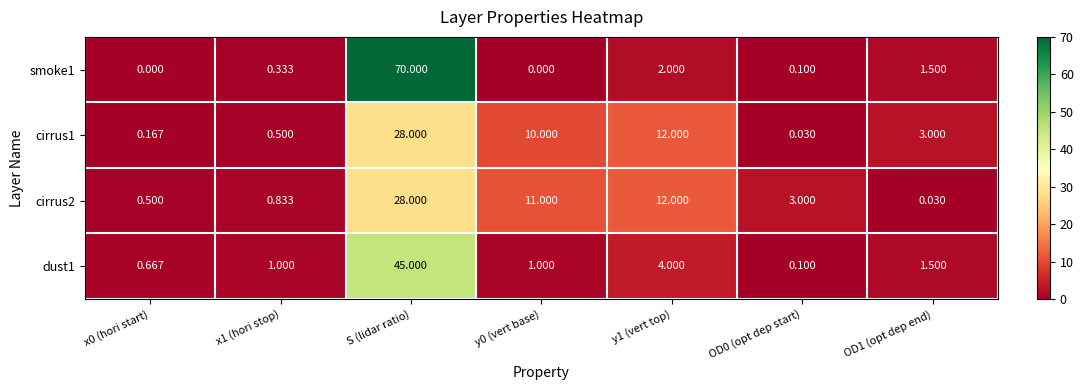

Which label corresponds to the largest value in the chart?

S (lidar ratio)